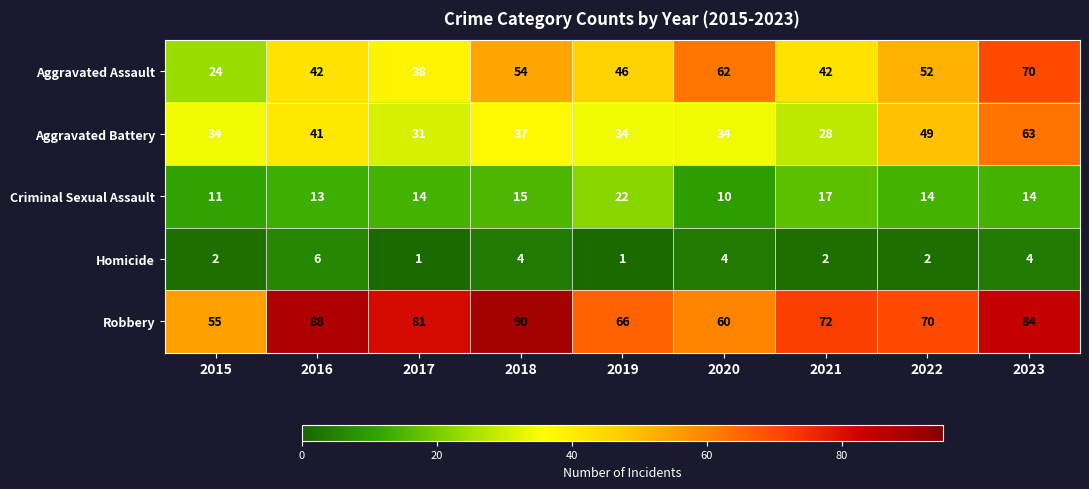

Count the Homicide values in the range 2 to 4.

6